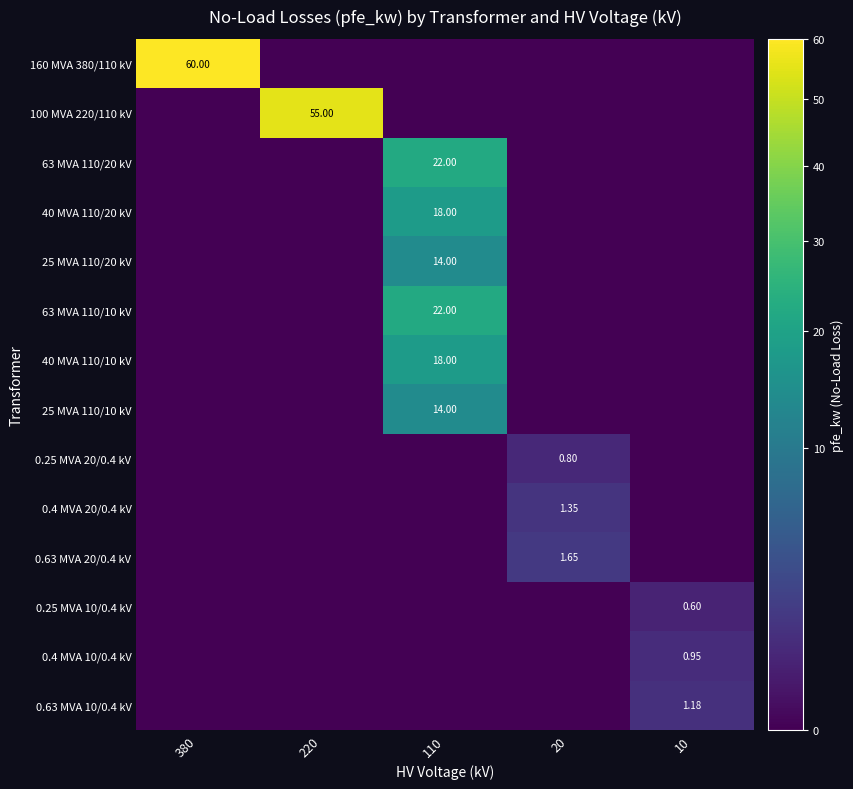

Rank the series at 110 from highest to lowest value.

63 MVA 110/20 kV, 63 MVA 110/10 kV, 40 MVA 110/20 kV, 40 MVA 110/10 kV, 25 MVA 110/20 kV, 25 MVA 110/10 kV, 160 MVA 380/110 kV, 100 MVA 220/110 kV, 0.25 MVA 20/0.4 kV, 0.4 MVA 20/0.4 kV, 0.63 MVA 20/0.4 kV, 0.25 MVA 10/0.4 kV, 0.4 MVA 10/0.4 kV, 0.63 MVA 10/0.4 kV